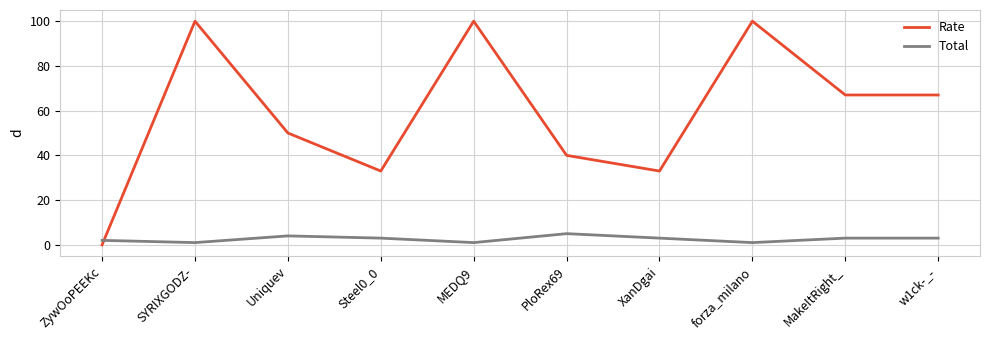

What is the greatest value displayed?

100